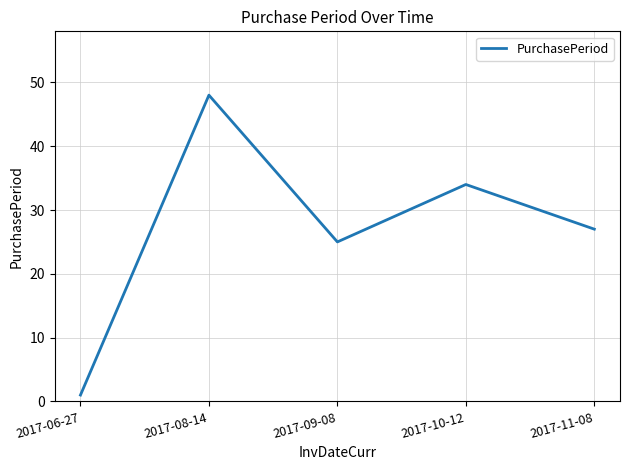

How many series are shown in this chart?

1